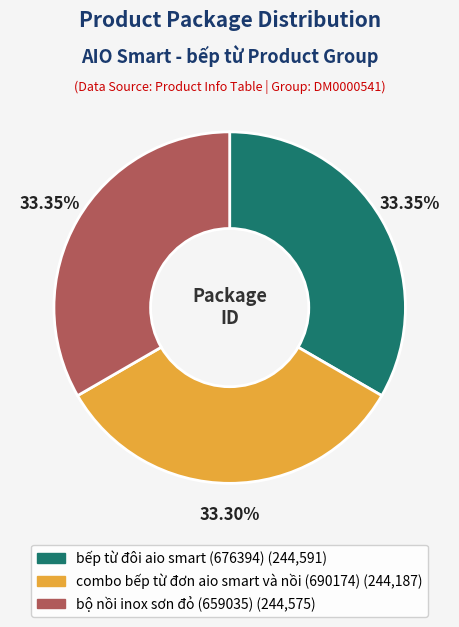

Approximately how many times larger is the value at combo bếp từ đơn aio smart và nồi (690174) compared to bộ nồi inox sơn đỏ (659035)?

1.0